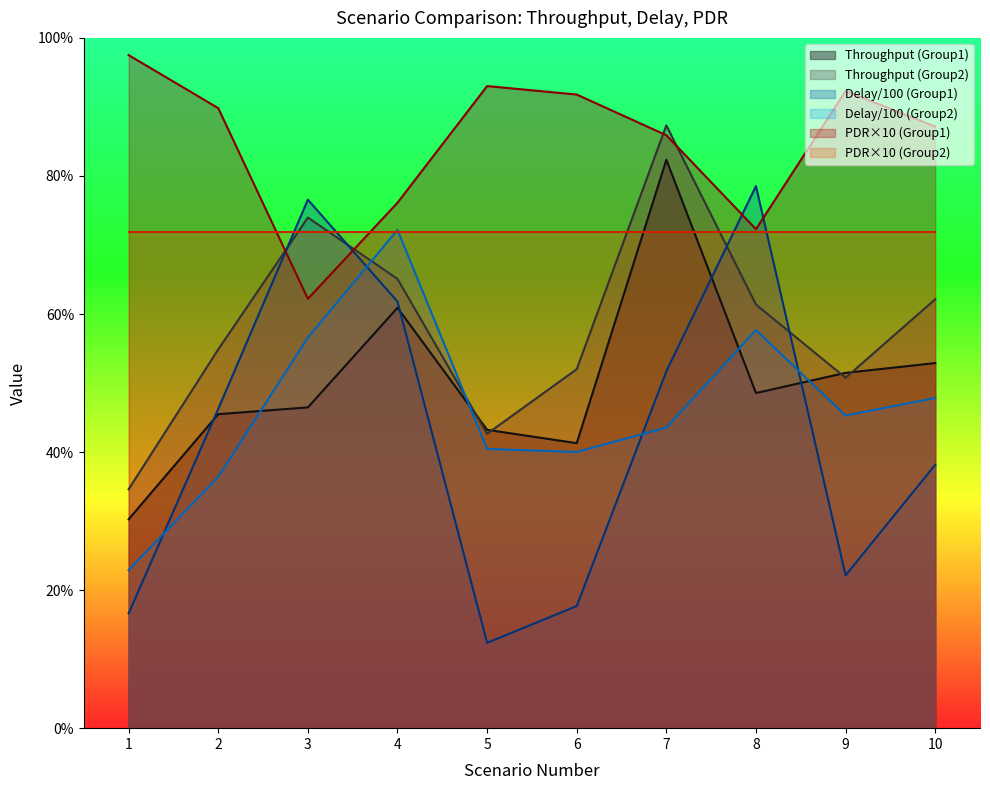

What is the value of the Throughput (Group1) point at the 5th from the left?

4.3